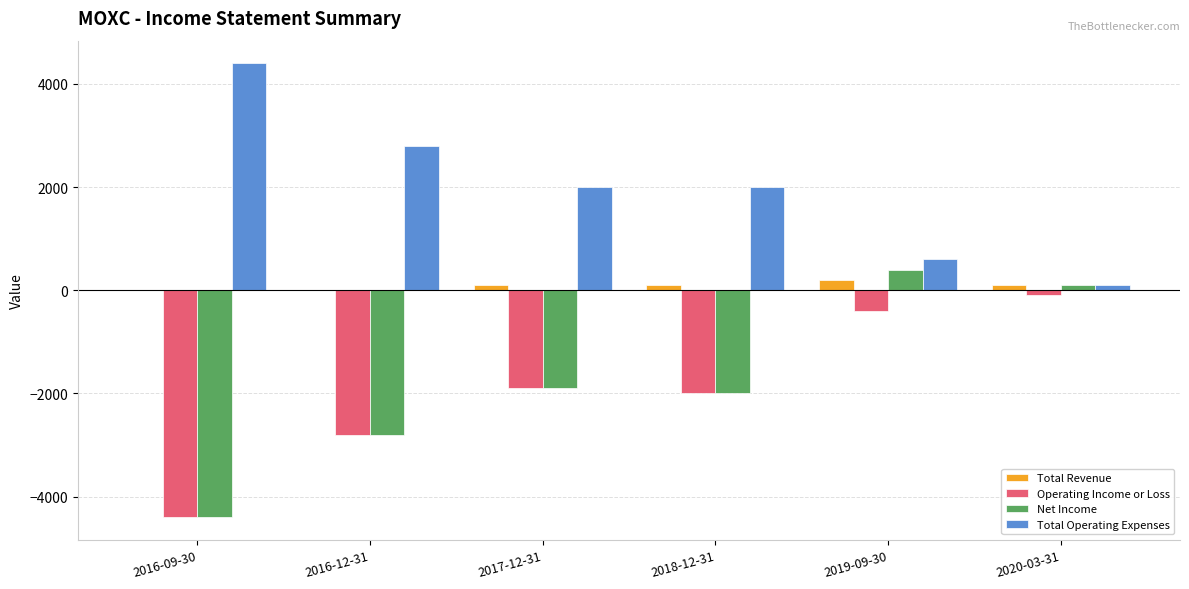

What is the sum of all Total Operating Expenses values?

11900